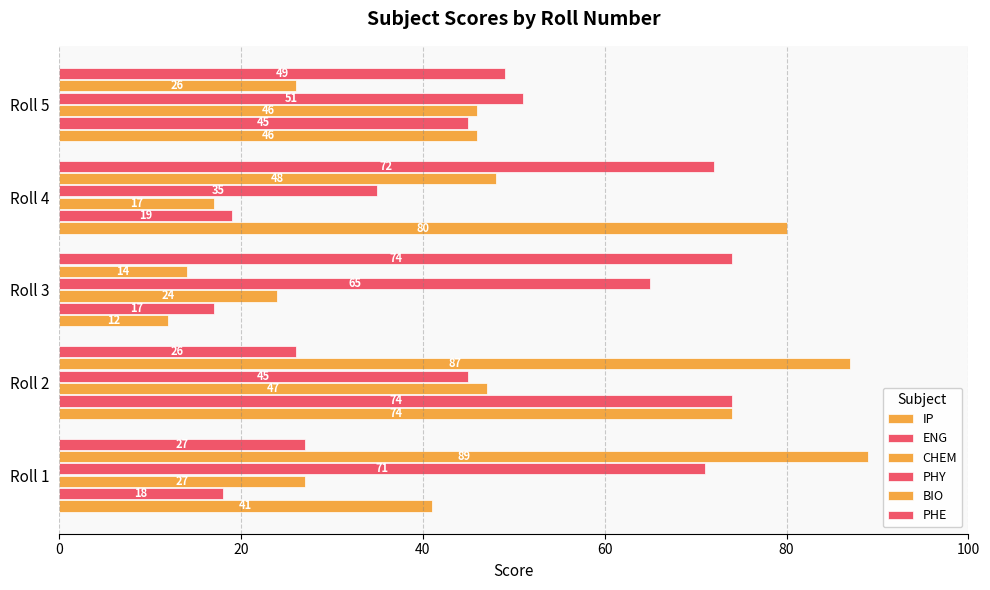

How many data points in ENG are less than 19?

2